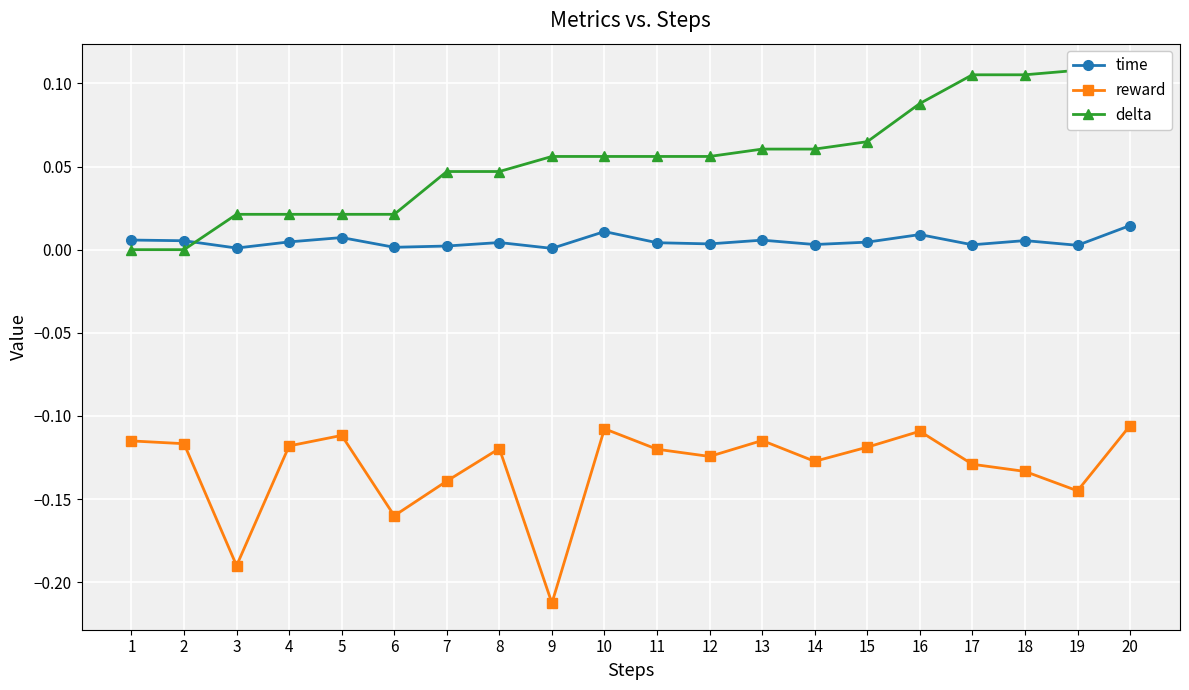

Count the delta values in the range 0 to 1.

20